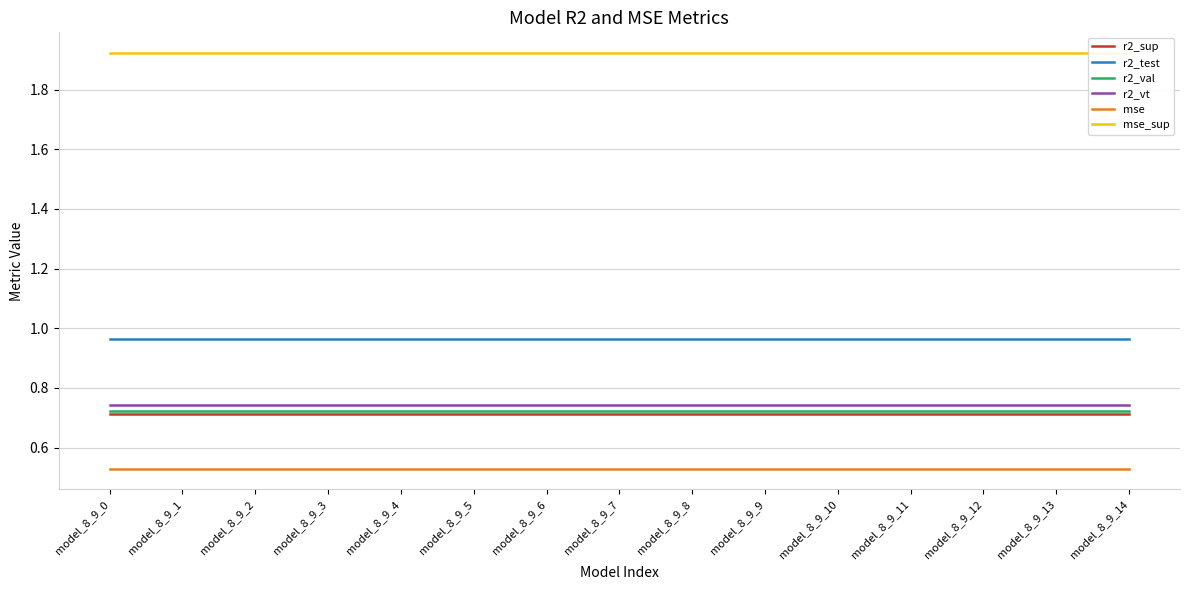

What are all the series names shown in the legend?

r2_sup, r2_test, r2_val, r2_vt, mse, mse_sup